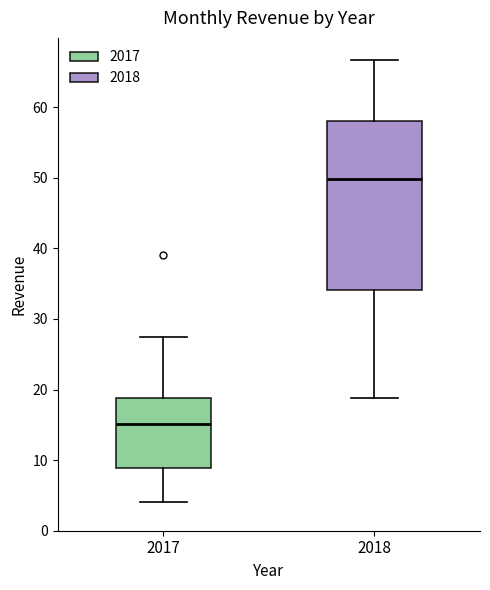

Comparing the boxes themselves (not the whiskers), which one is the tallest?

2018